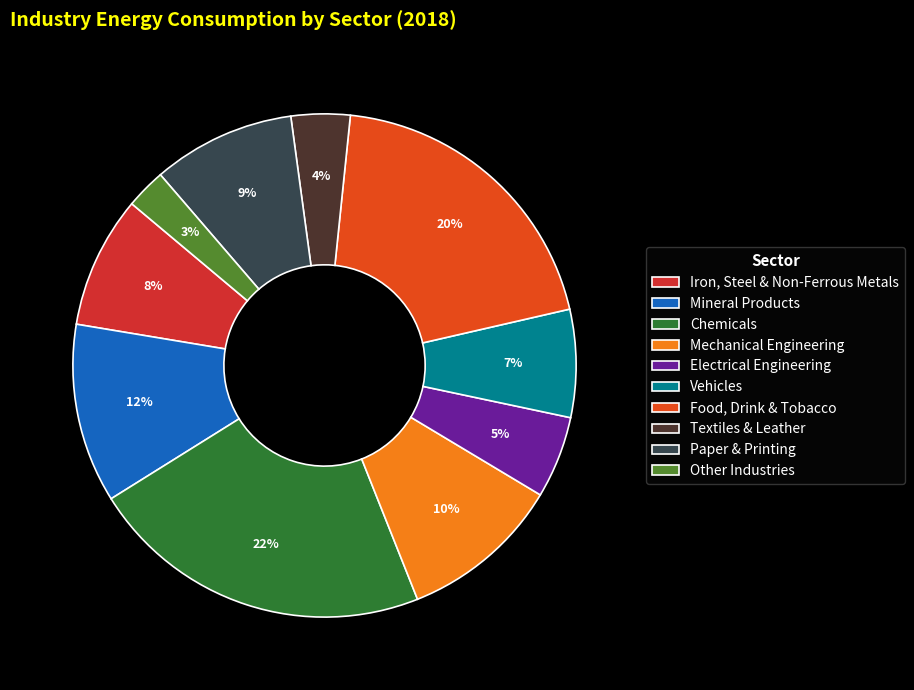

What is the total percentage of Mechanical Engineering and Vehicles?

17.3%